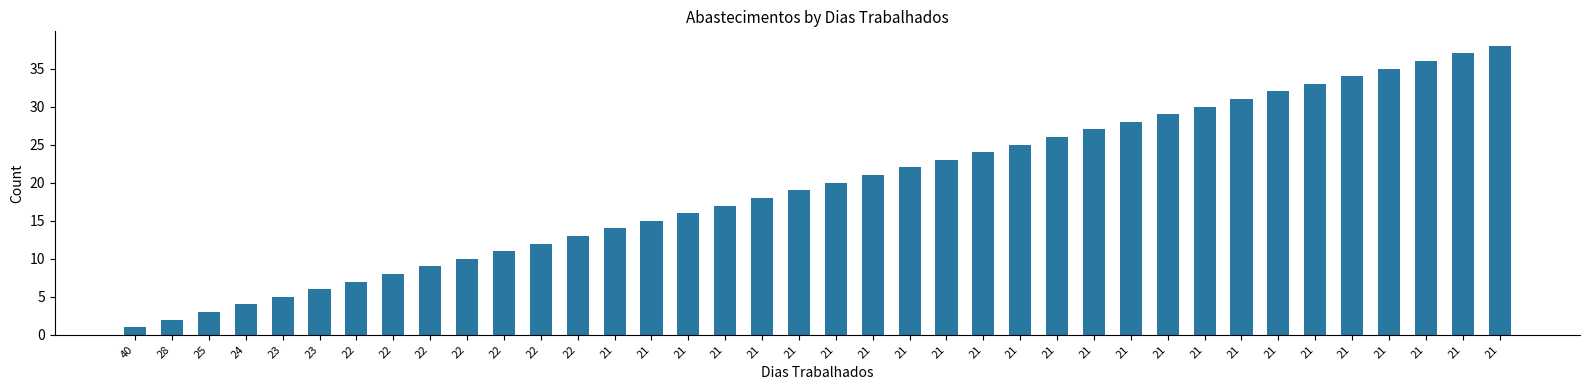

What is the change in value from 23 to 21?

+15